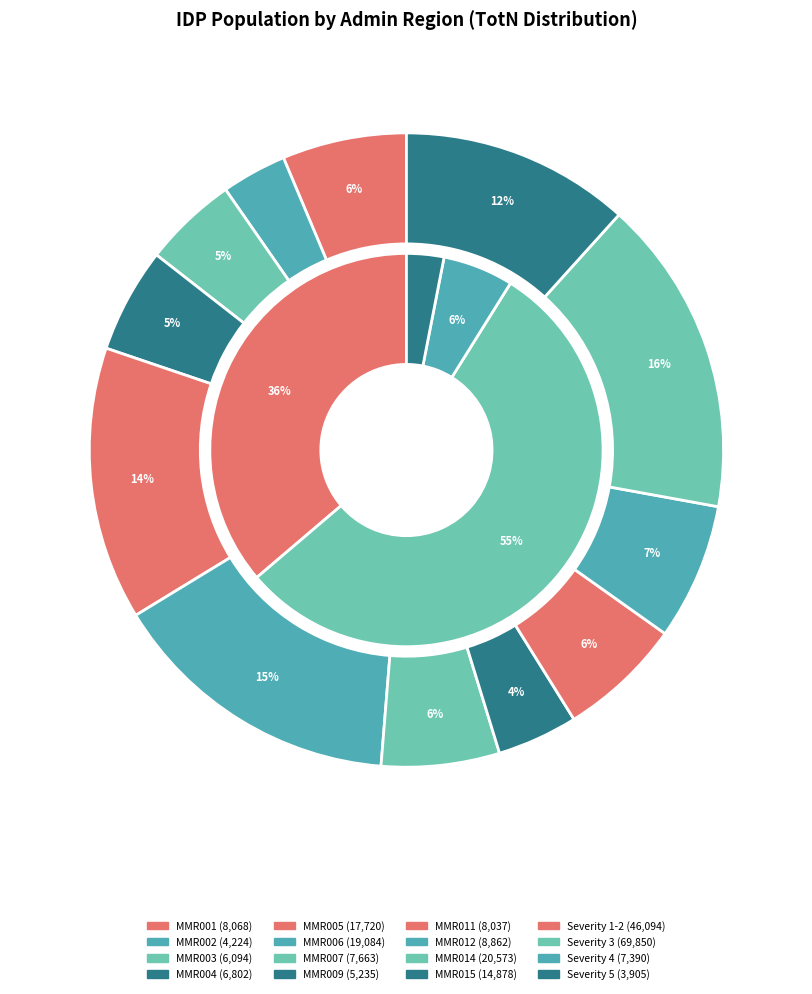

Which has a higher value, MMR001 or MMR009?

MMR001